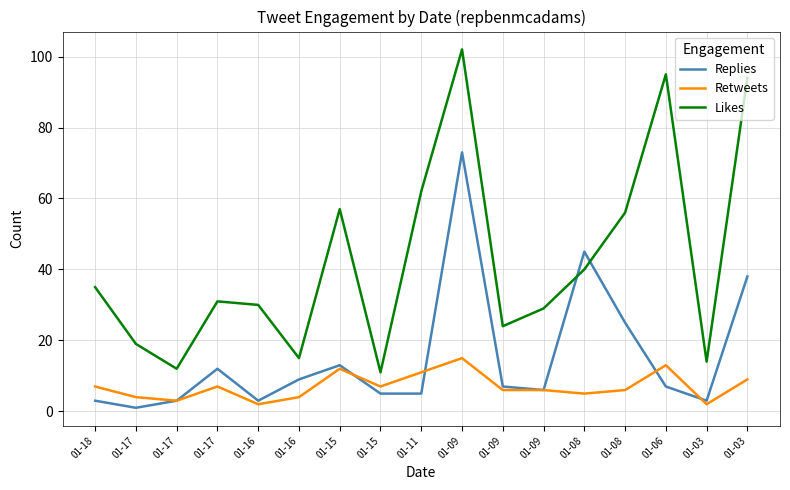

Where does the Likes series first go above 31?

01-18